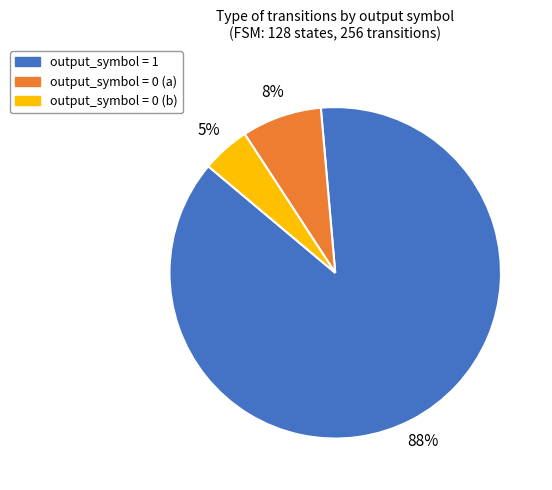

To the nearest percent, what is the average slice percentage?

33%